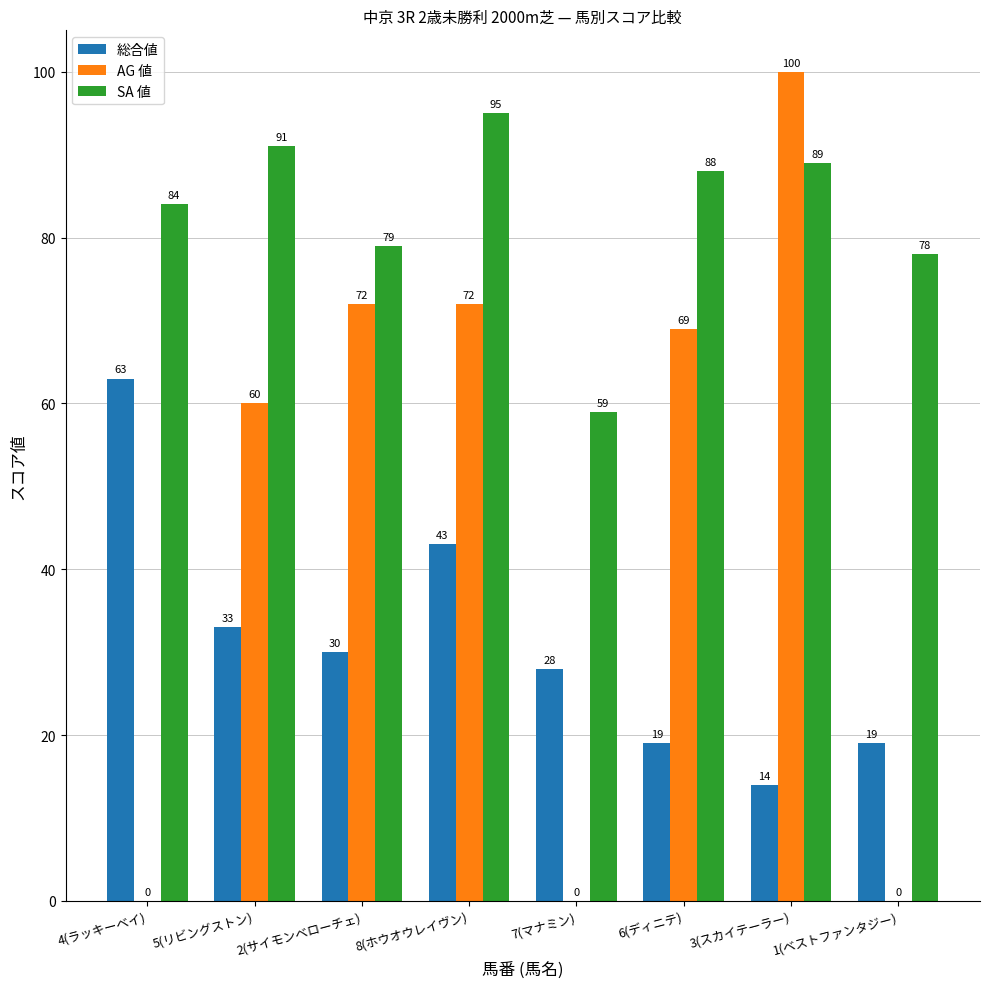

What is the sum of all 総合値 values?

249